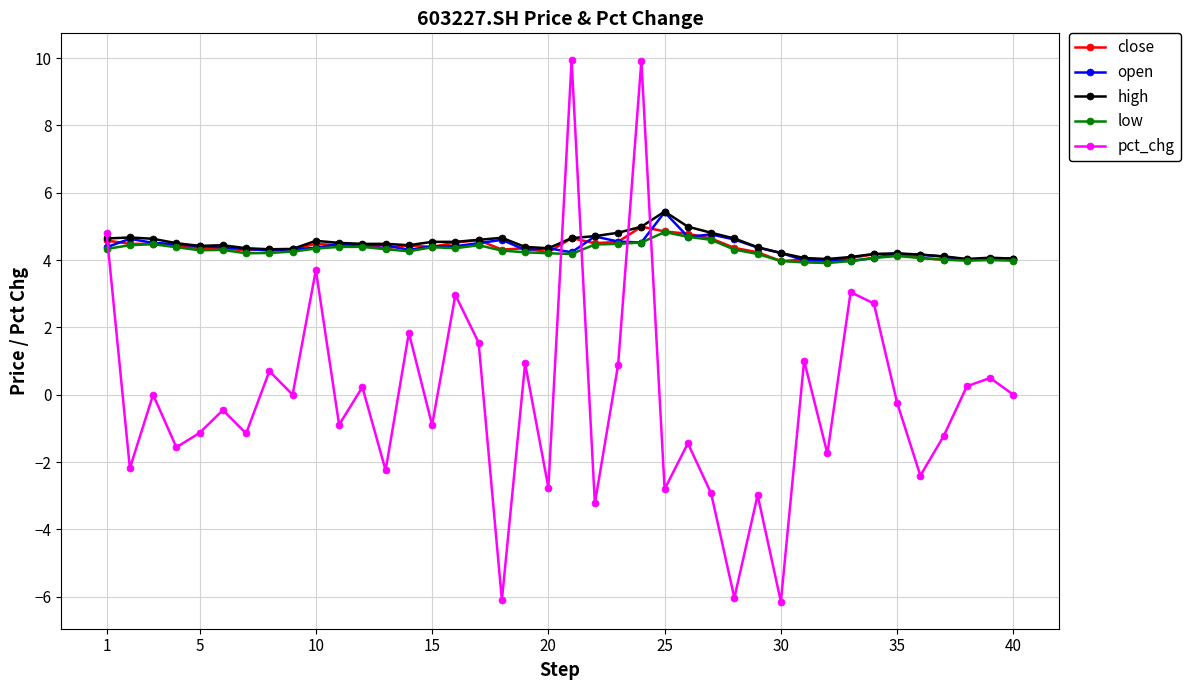

What is the value of the low point at the 28th from the left?

4.3